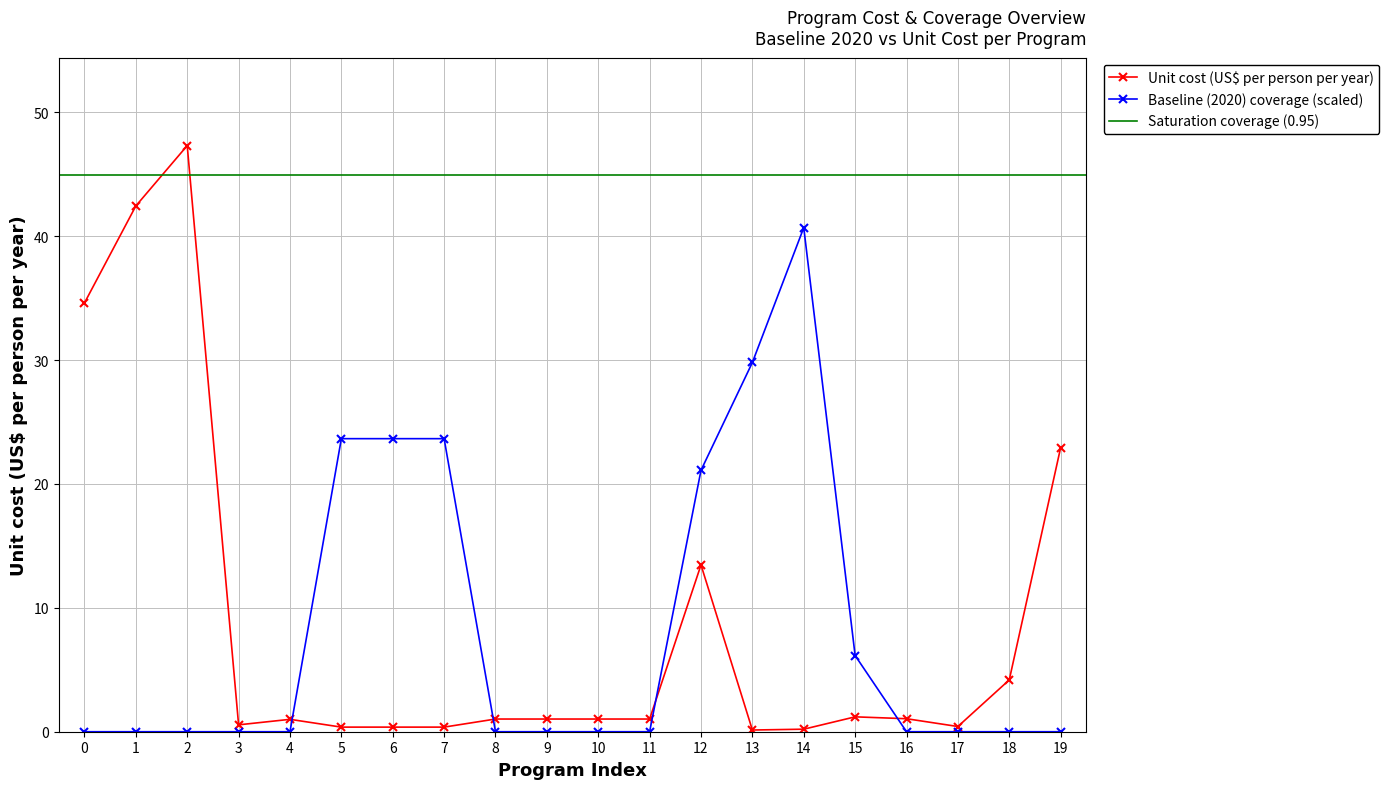

What is the difference between the maximum and second lowest values in the Unit cost (US$ per person per year) series?

47.1